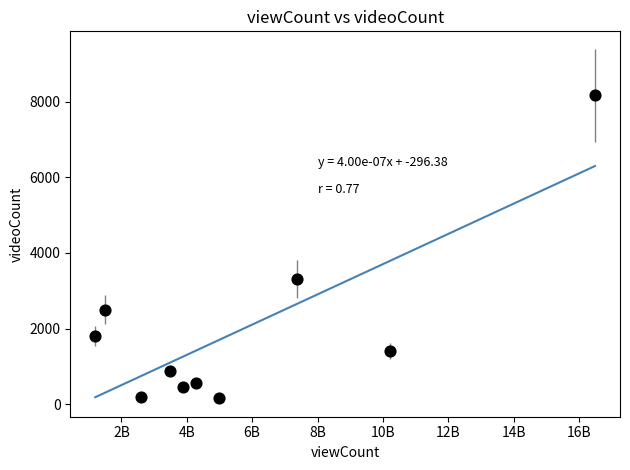

What is the average X value?

5601326439